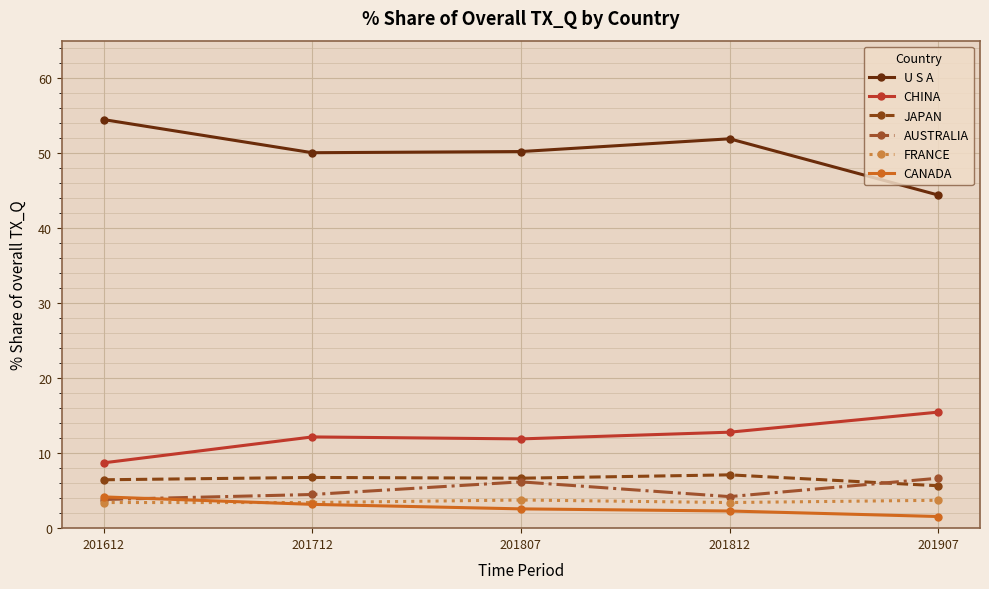

At how many categories does at least one series exceed 17?

5